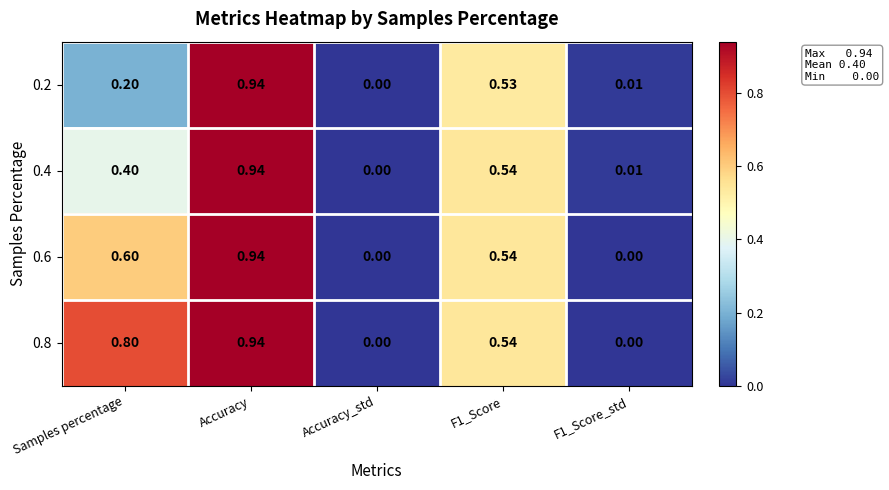

At which label does 0.4 reach its minimum?

Accuracy_std